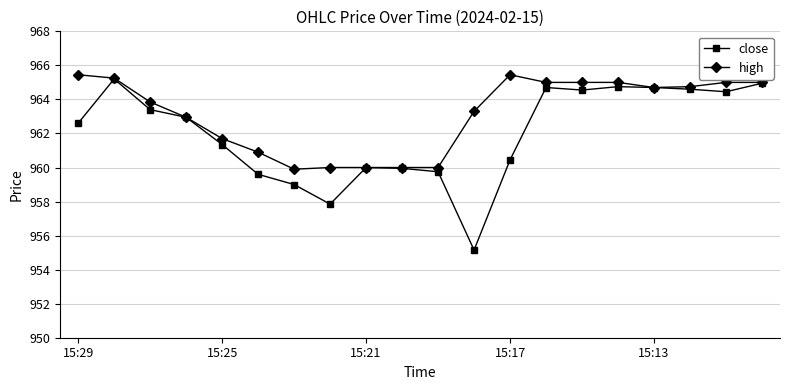

At how many categories does at least one series exceed 958?

20